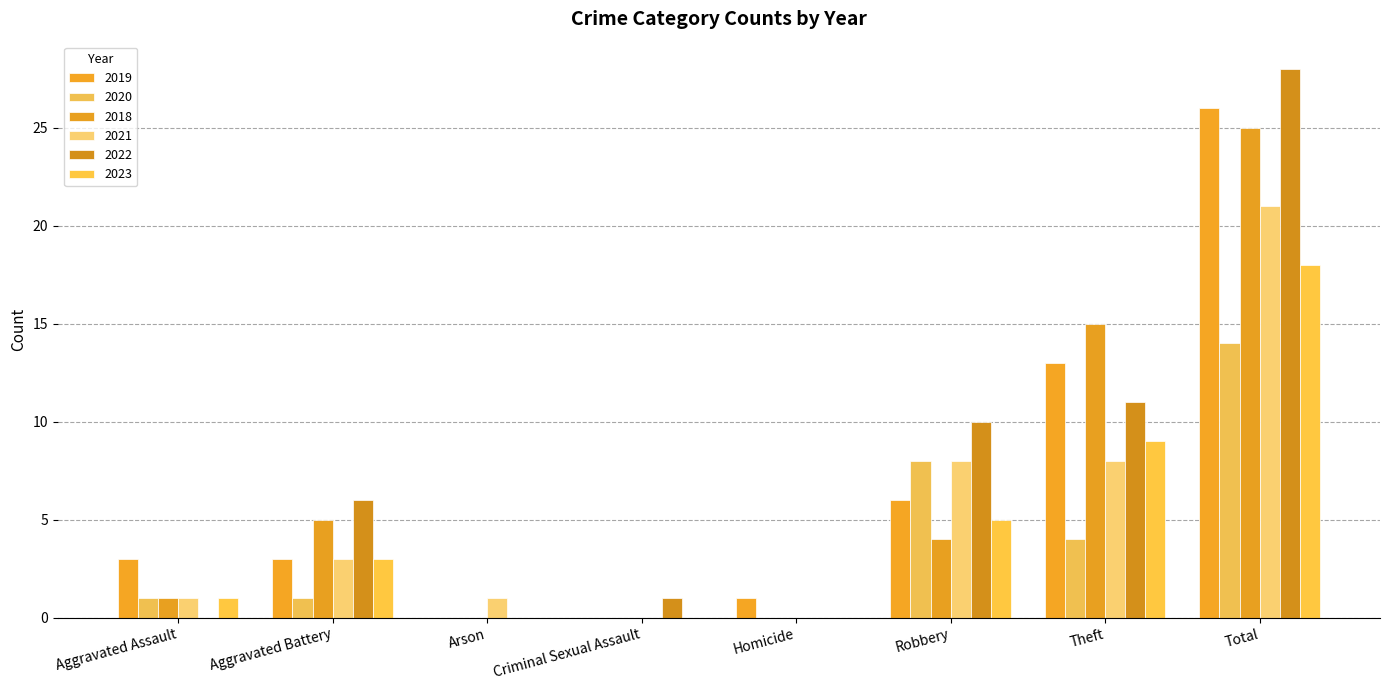

True or false: 2022 has a value of 0 at Aggravated Assault.

True